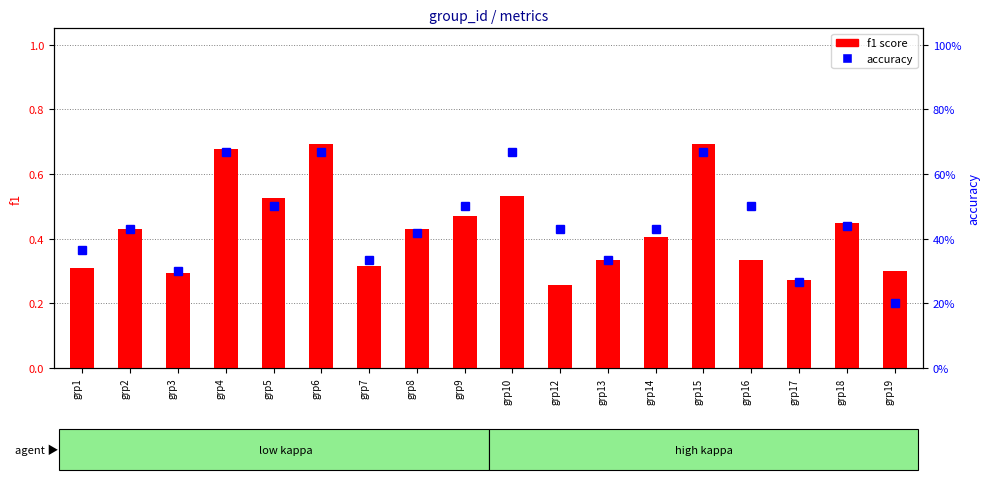

What is the difference between the second highest and second lowest values in the accuracy series?

0.4